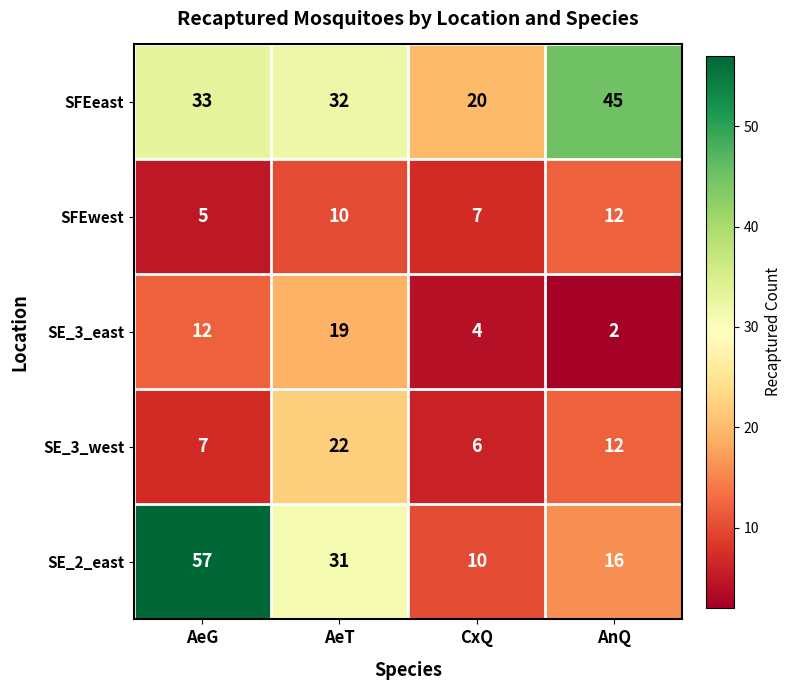

How many categories are shown in the chart?

4